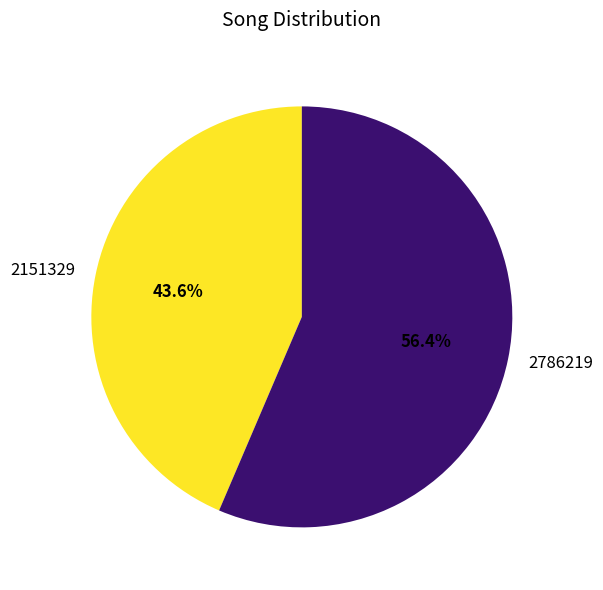

How many slices are in this pie chart?

2